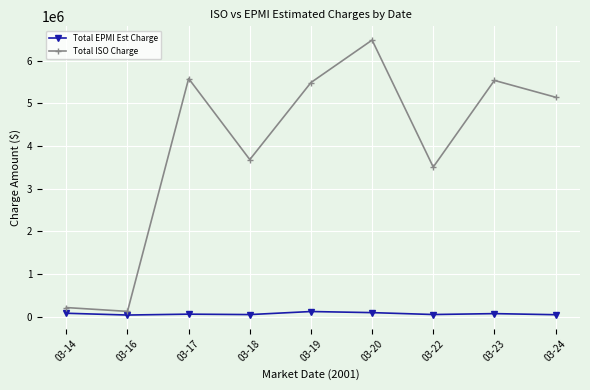

True or false: Total EPMI Est Charge and Total ISO Charge cross at least once.

False